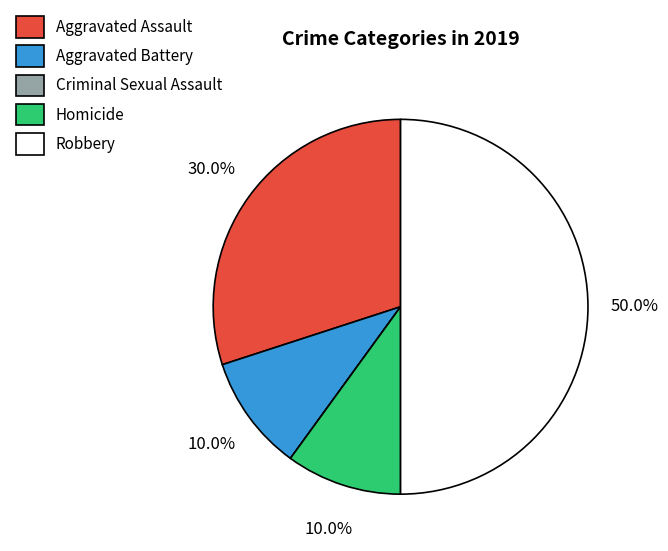

What percentage is the Aggravated Battery slice, to the nearest percent?

10%